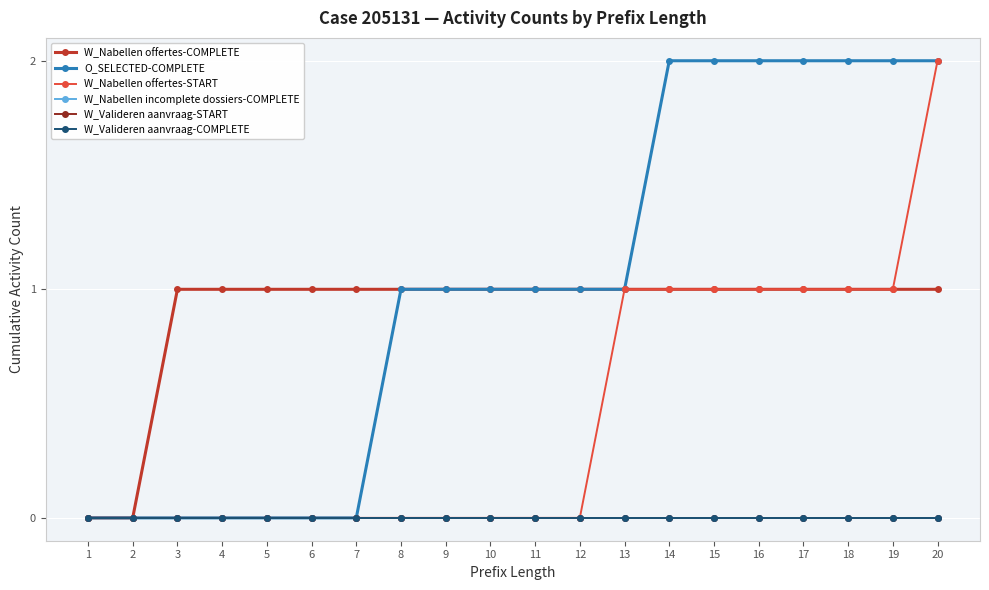

Is this an area chart (filled region under the line)?

No